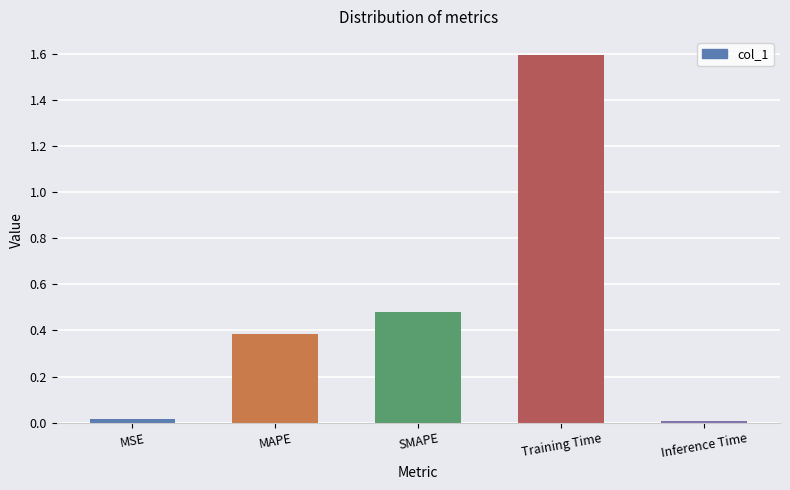

What is the greatest value displayed?

1.6